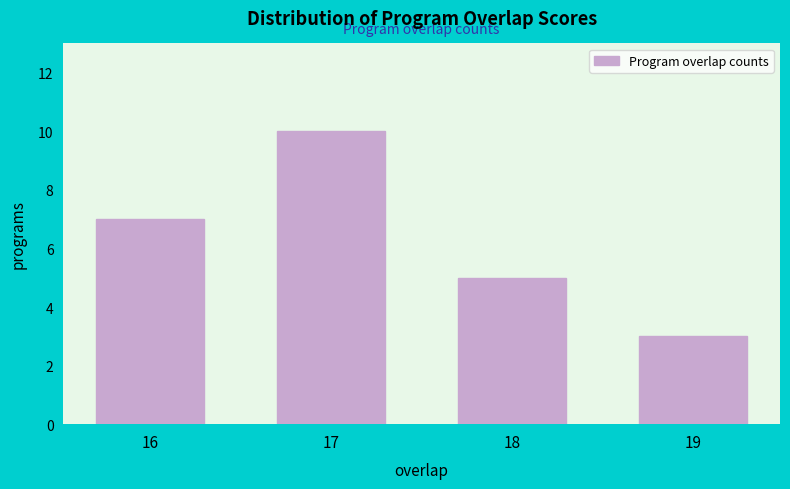

Reading left to right, transcribe all the data shown in this chart.

7	10	5	3